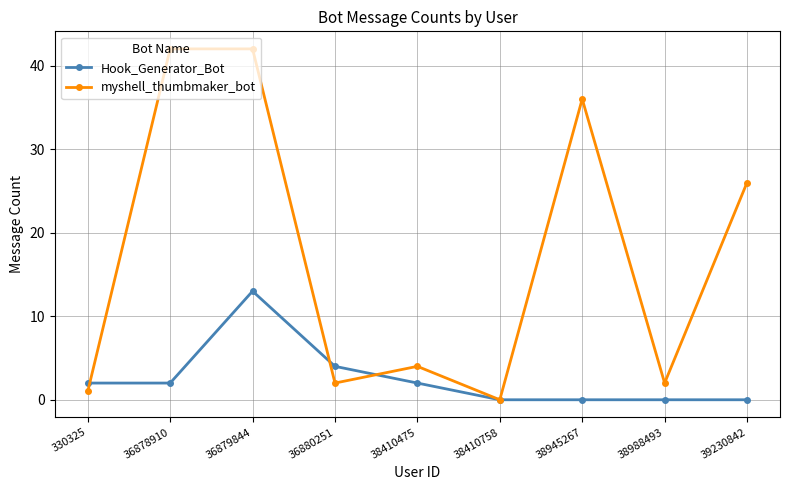

What is the average value of the myshell_thumbmaker_bot series?

17